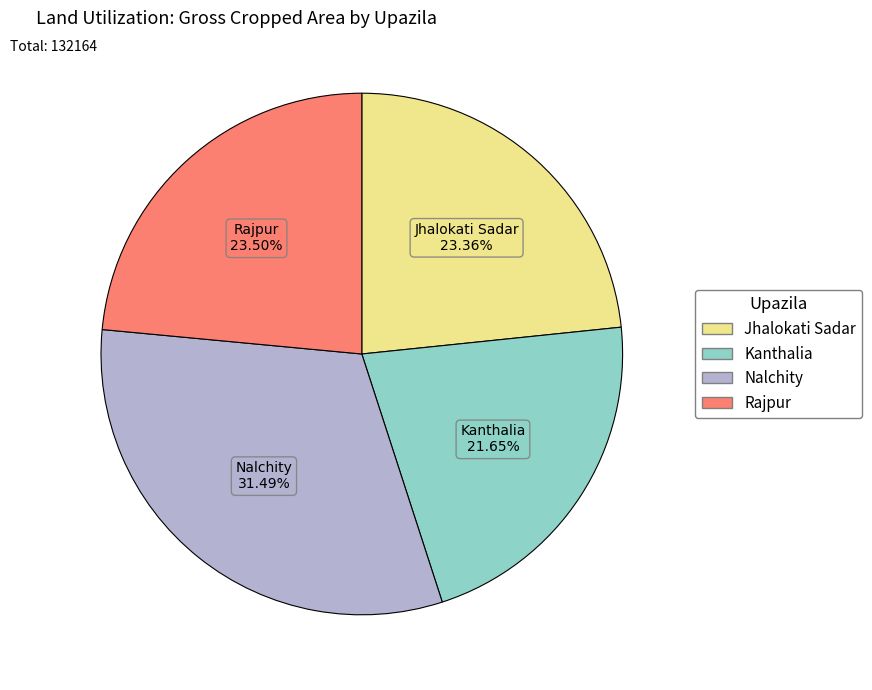

Which slice is the largest?

Nalchity